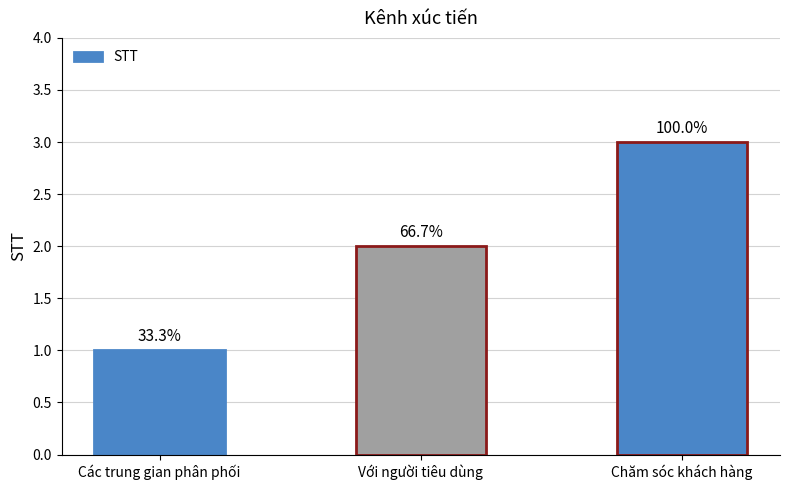

How many bars are there in total?

3